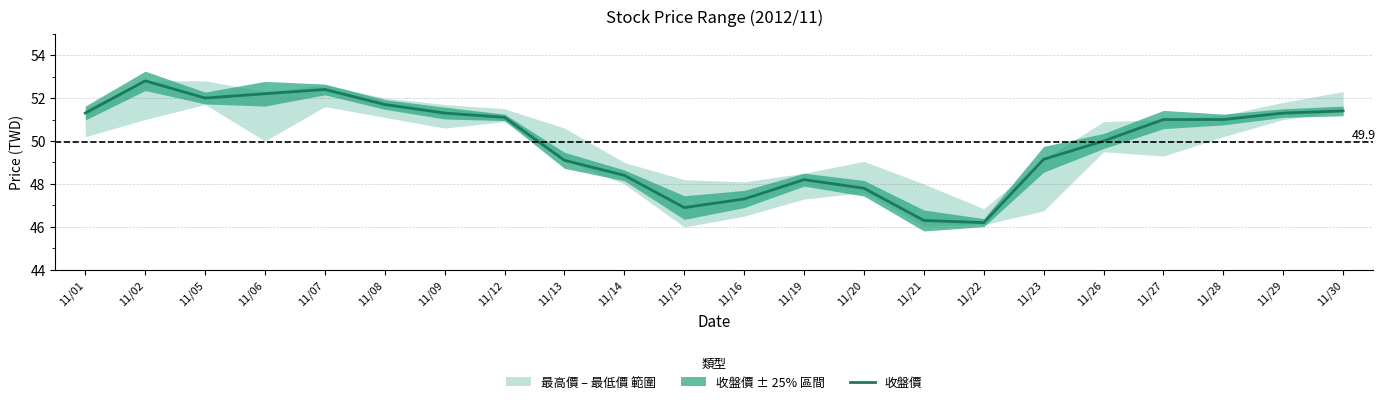

Where does the data first go above 51?

11/01